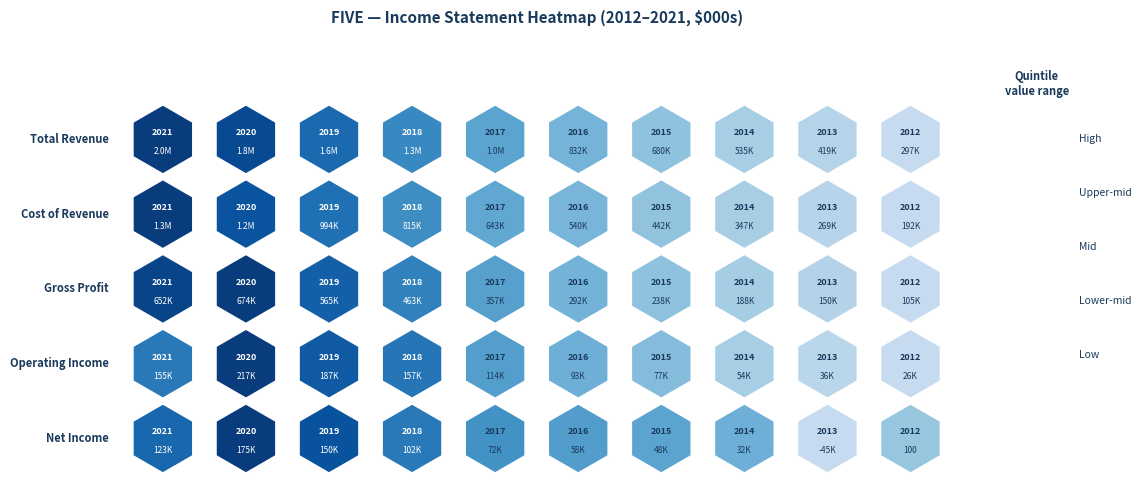

Where is Total Revenue nearest to the value 1129600?

2017